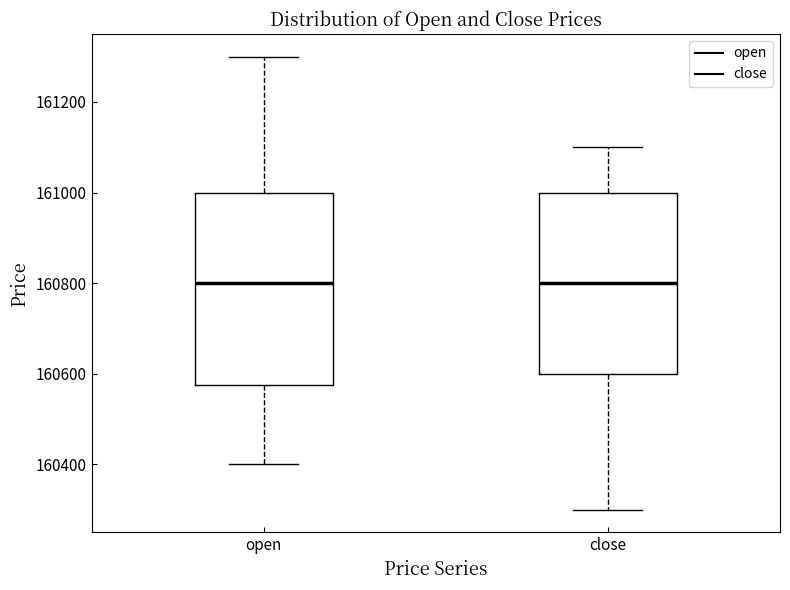

Reading left to right, read every box against the y-axis: the position of its median line, the range the box covers, and the ends of its whiskers. The values are not printed on the chart, so give them approximately, as read against the axis.

open: median 160800, box 160580 to 161000, whiskers 160400 to 161300
close: median 160800, box 160600 to 161000, whiskers 160300 to 161100